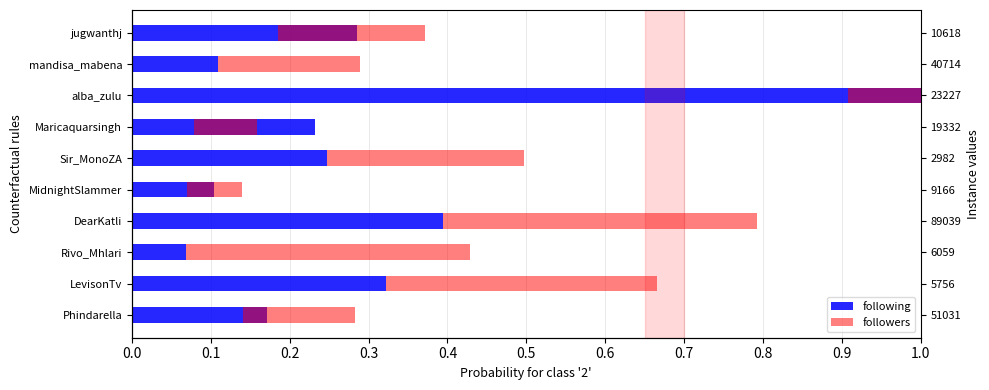

The followers series shows 0.3 at jugwanthj. True or false?

False